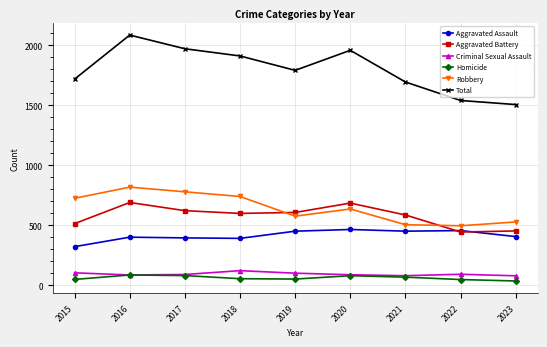

At which category is the sum across all series the highest?

2016